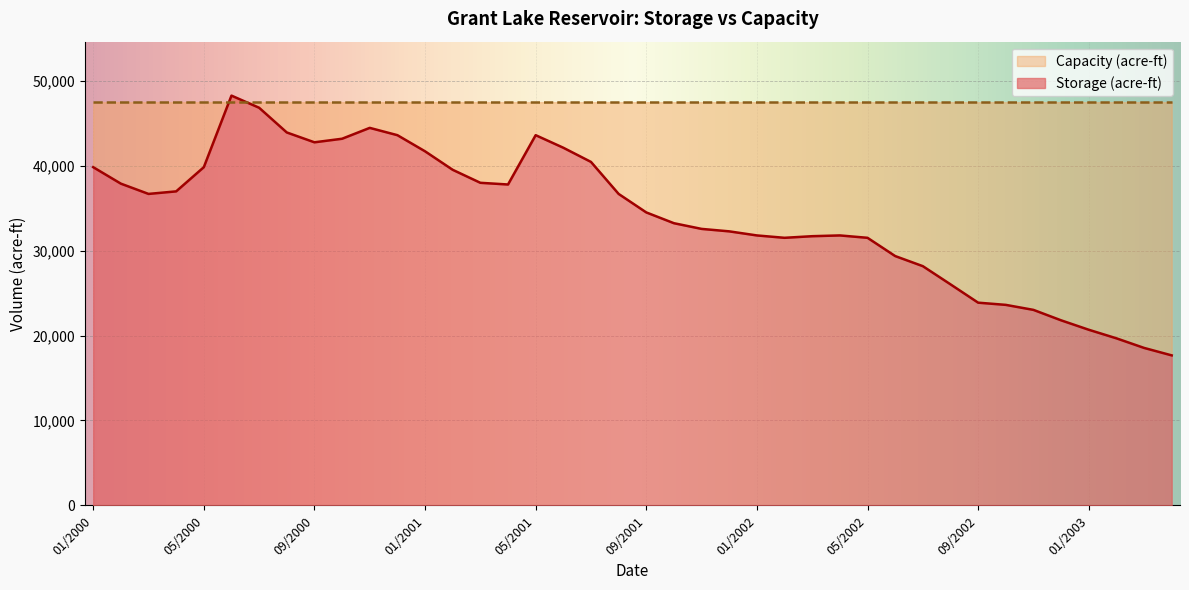

How many lines are shown in the chart?

1